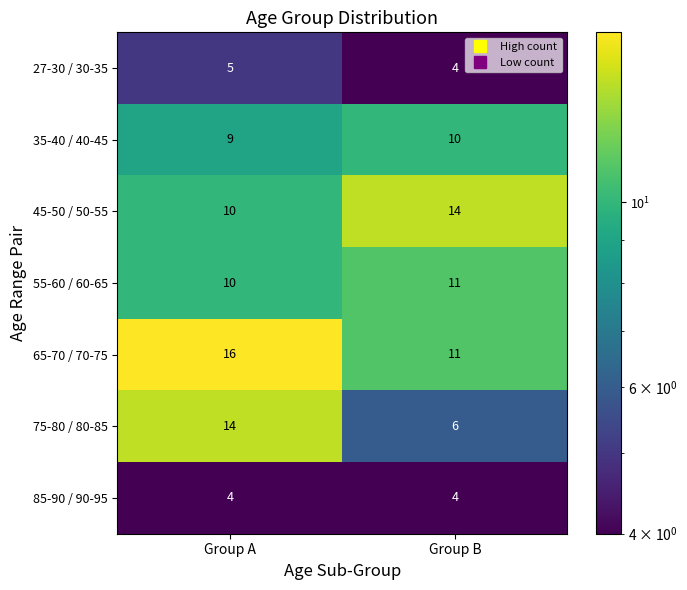

What is the lowest value of the 27-30 / 30-35 series?

4